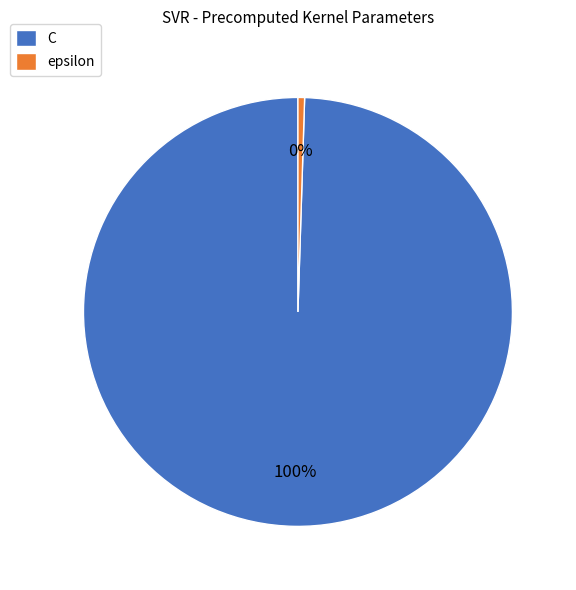

To the nearest percent, what is the combined percentage of epsilon and C?

100%